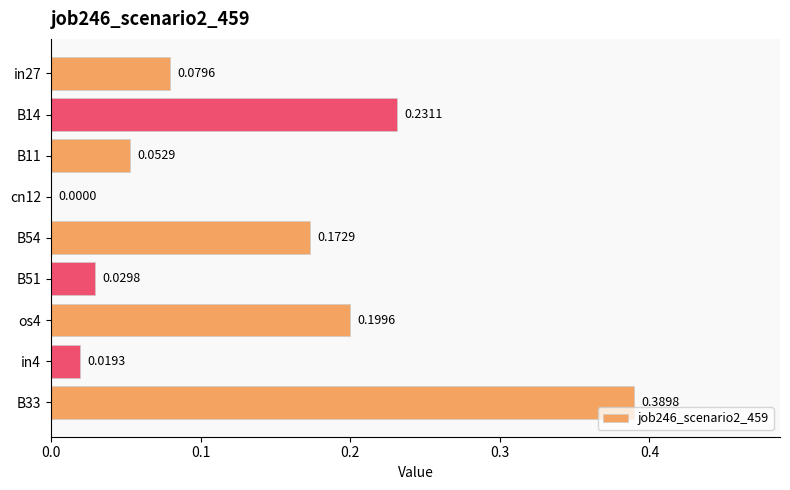

Between B14 and in27, which is larger?

B14